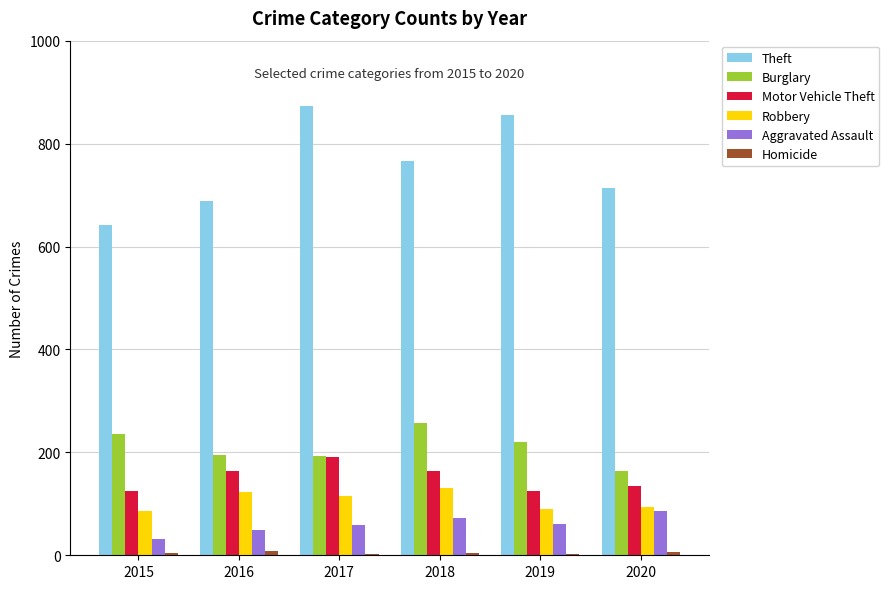

What is the sum of all Burglary values?

1263